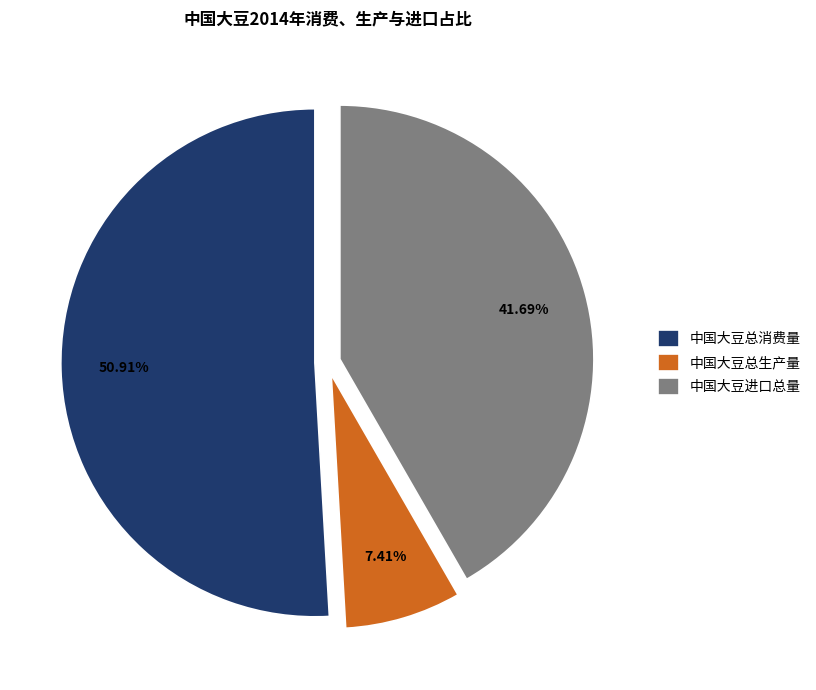

Is it true that 中国大豆总消费量 is 37% of the pie?

False